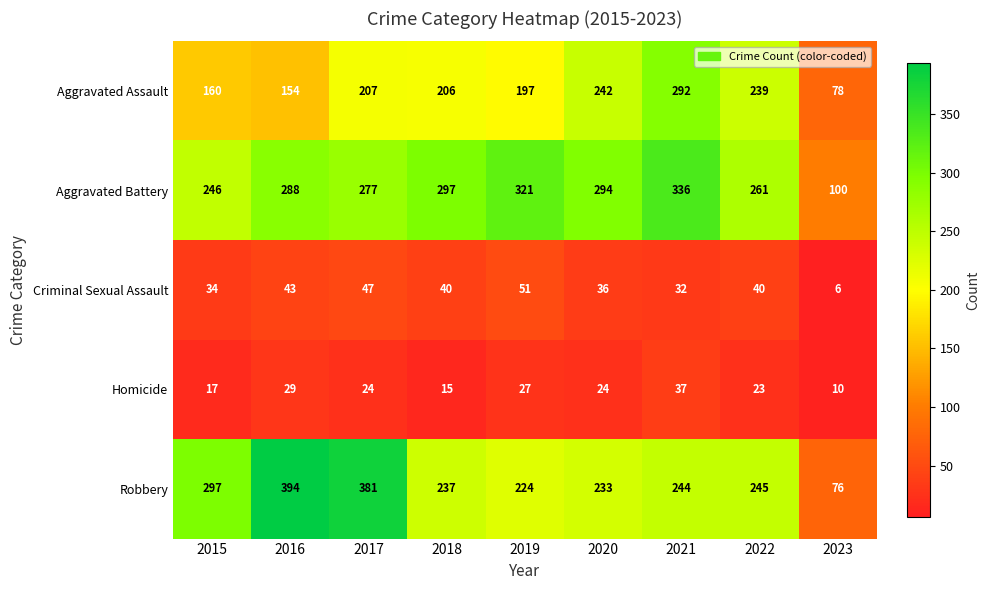

Count the number of data series in this chart.

5